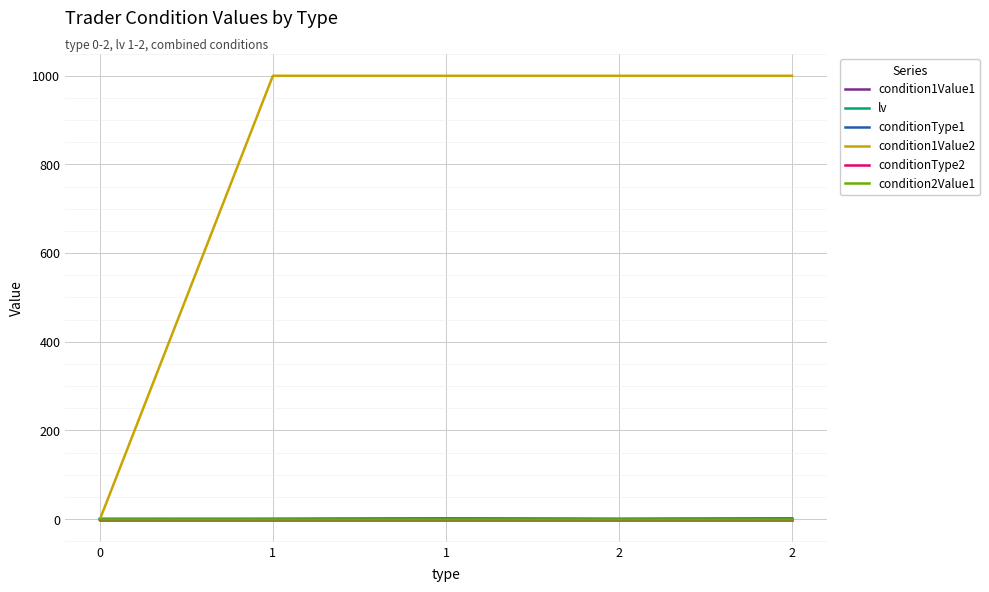

True or false: condition2Value1 and conditionType1 intersect in this chart.

False